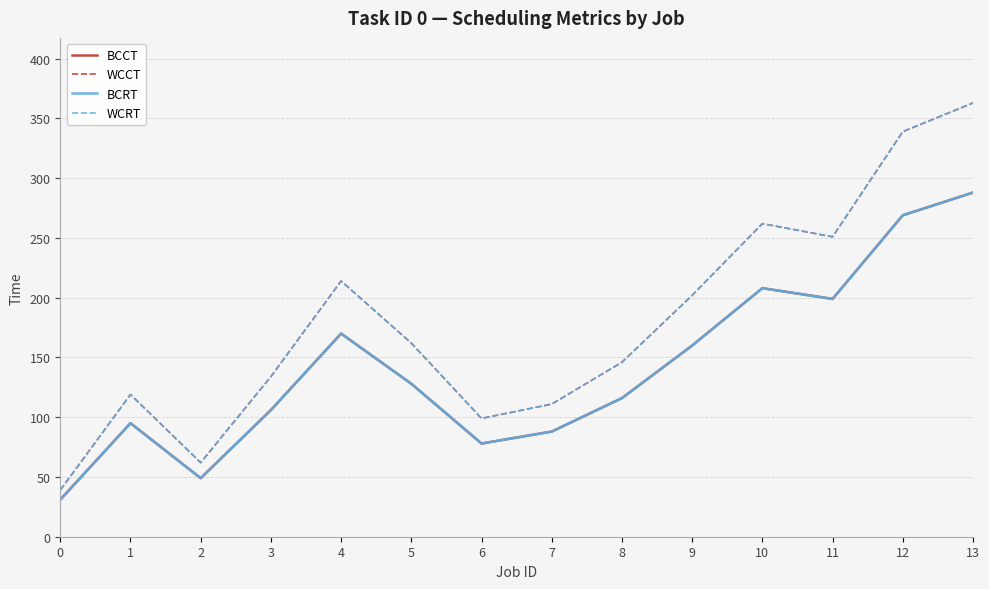

List the labels in order of WCCT value, smallest first.

0, 2, 6, 7, 1, 3, 8, 5, 9, 4, 11, 10, 12, 13